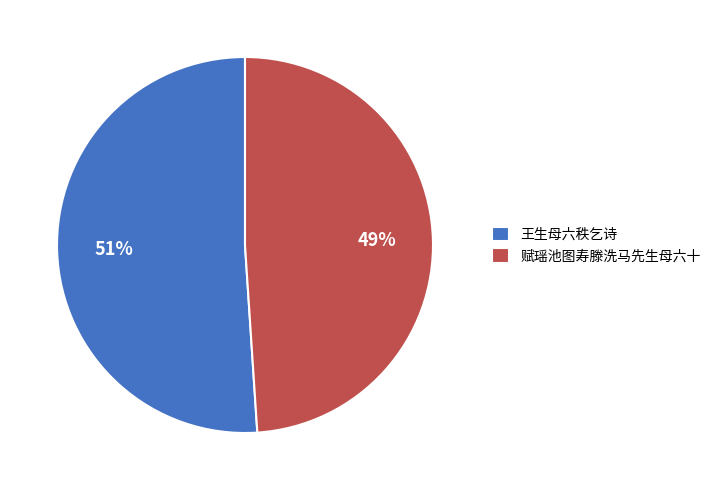

Approximately how many times larger is the value at 赋瑶池图寿滕洗马先生母六十 compared to 王生母六秩乞诗?

1.0